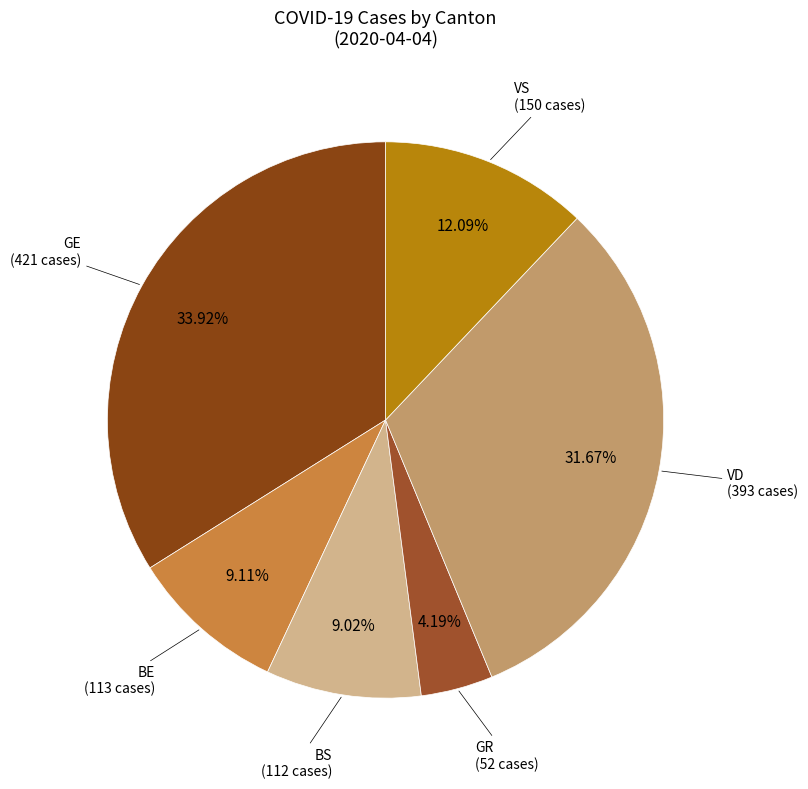

To the nearest percent, what is the average slice percentage?

17%